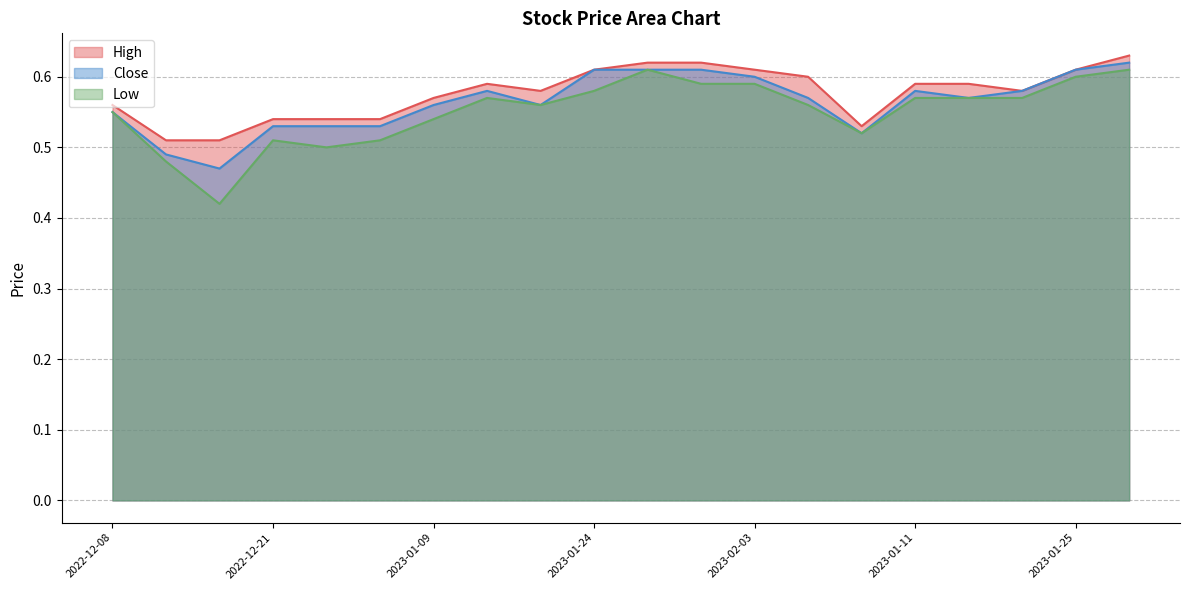

At which category is the sum across all series the highest?

2023-01-26